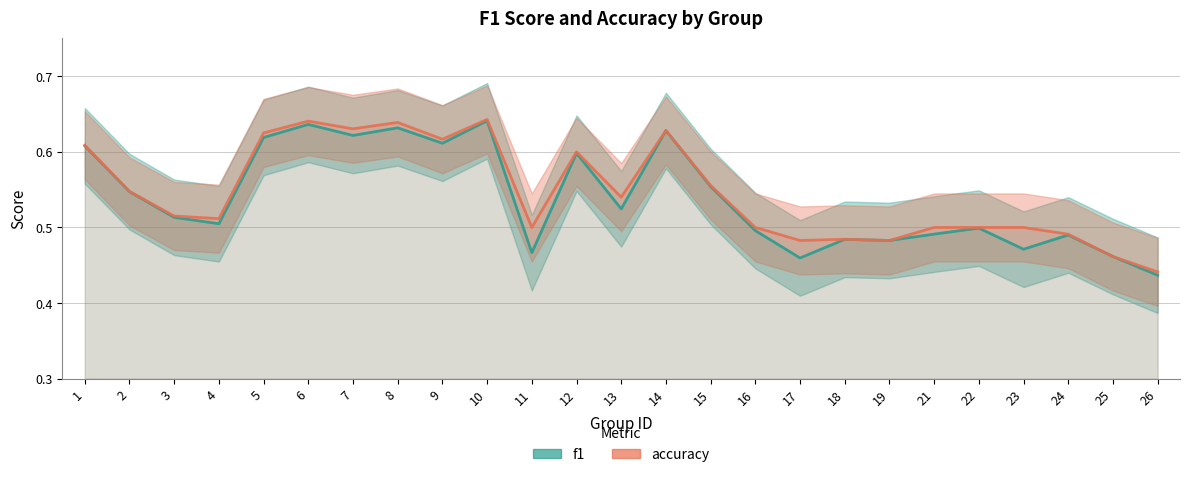

What is the average value of the f1 series?

0.5